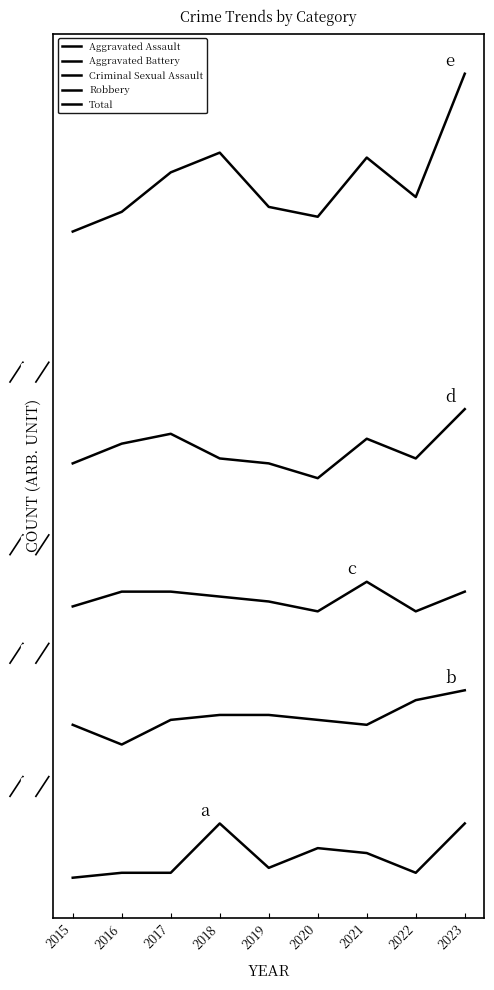

The Total series shows 99 at 2018. True or false?

False